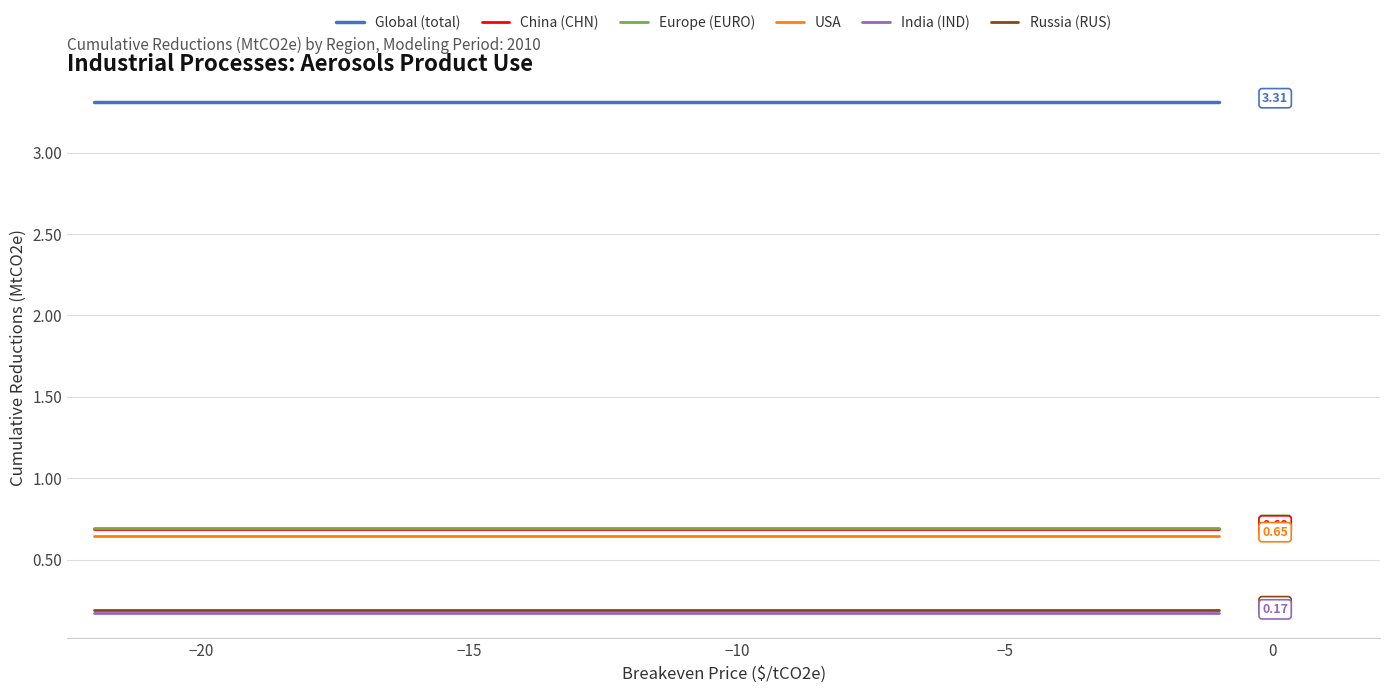

True or false: USA and Europe (EURO) cross at least once.

False